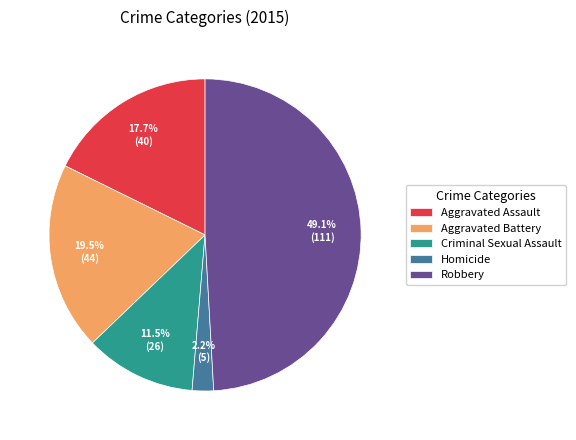

How many slices are in this pie chart?

5